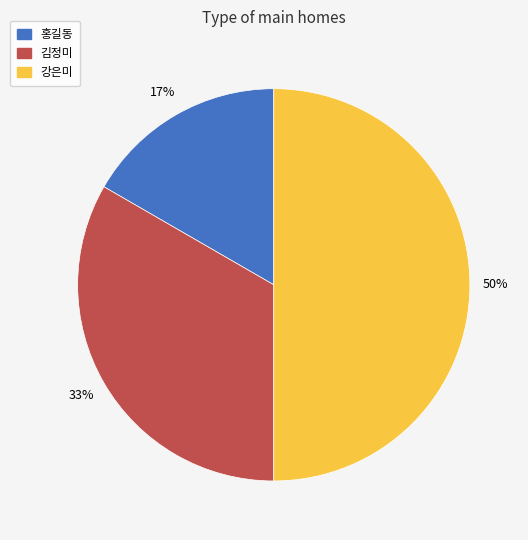

Which slice is the smallest?

홍길동